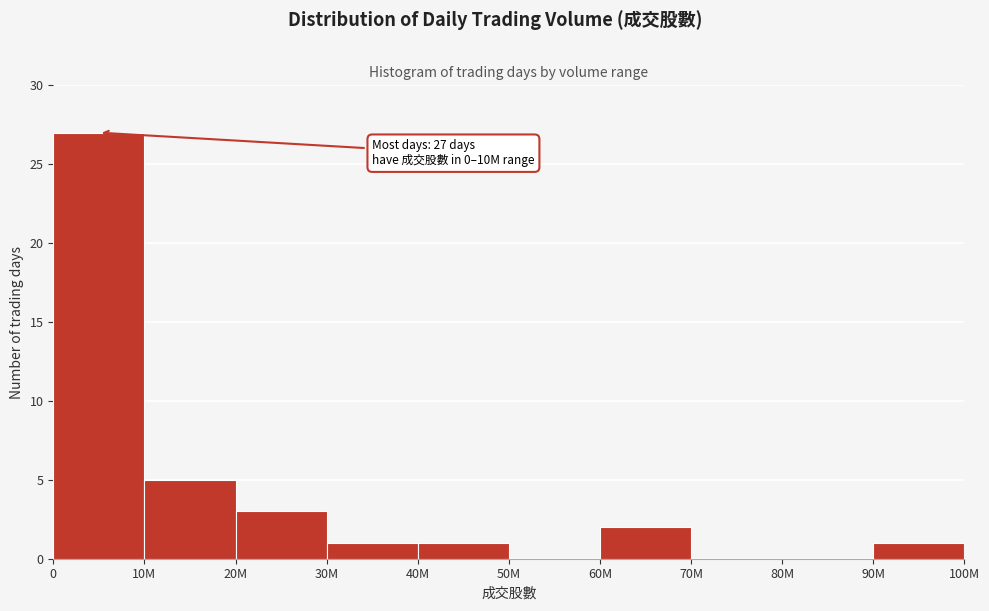

Reading left to right, extract all data points from this chart.

0=27	10M=5	20M=3	30M=1	40M=1	50M=0	60M=2	70M=0	80M=0	90M=1